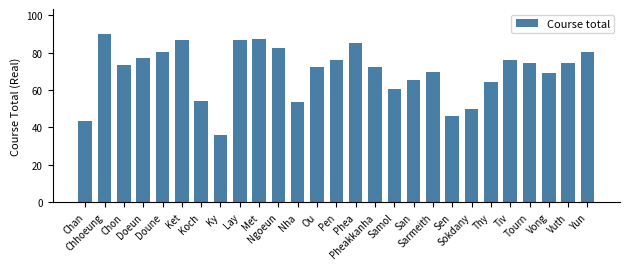

What is the value of the 10th bar from the left?

87.2